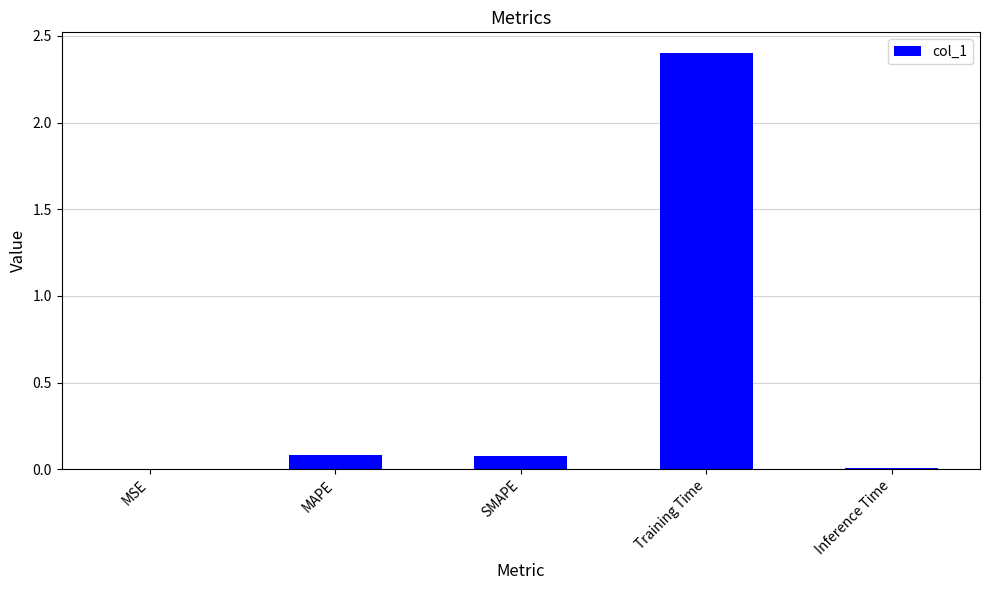

Which has a higher value, Training Time or MSE?

Training Time